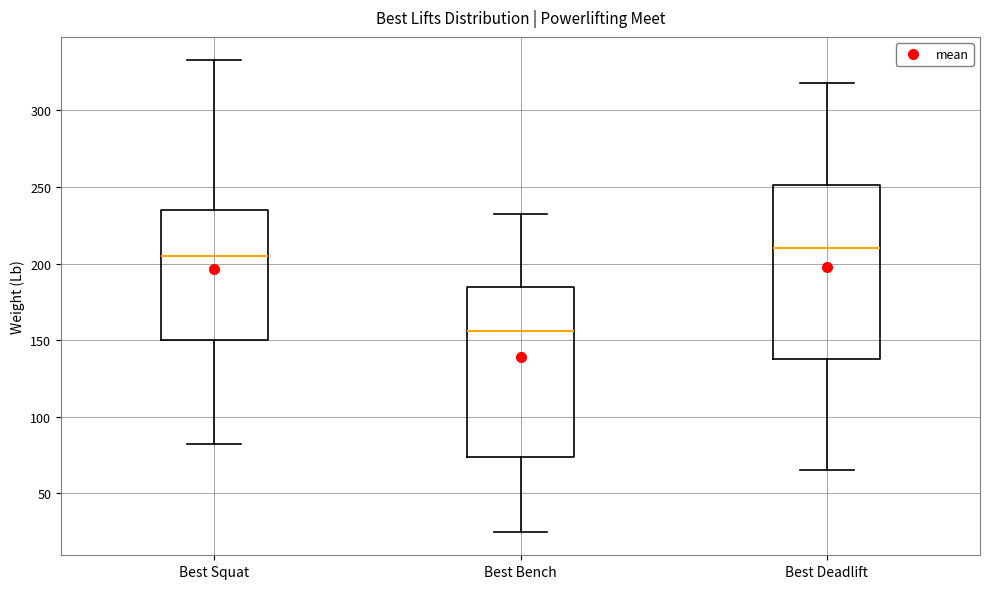

Which box's median line is the lowest?

Best Bench